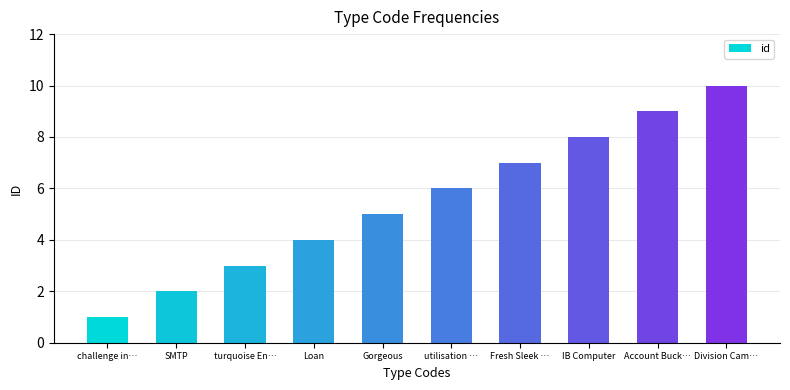

Rank the categories by value from highest to lowest.

Division Cam…, Account Buck…, IB Computer, Fresh Sleek …, utilisation …, Gorgeous, Loan, turquoise En…, SMTP, challenge in…